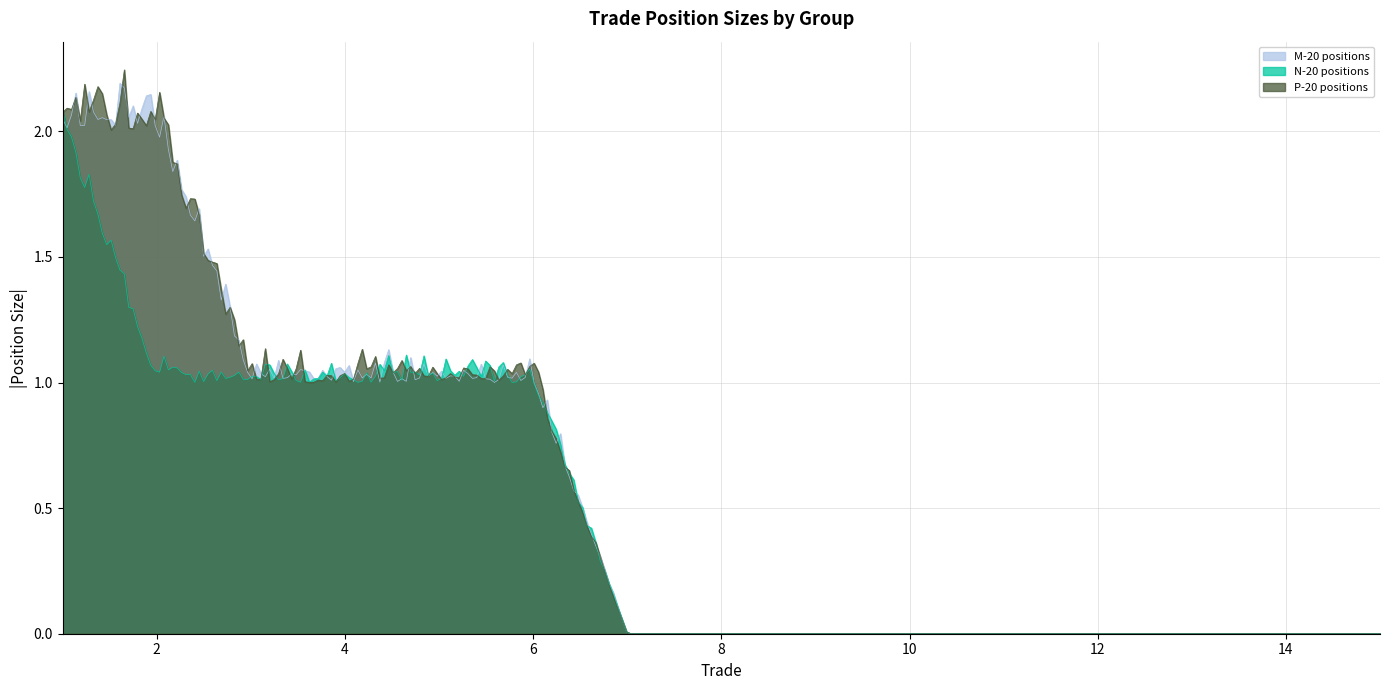

True or false: M-20 positions and P-20 positions intersect in this chart.

True